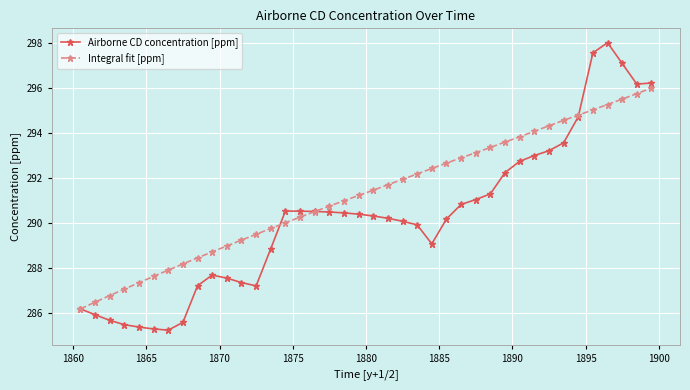

How many categories are shown in the chart?

40